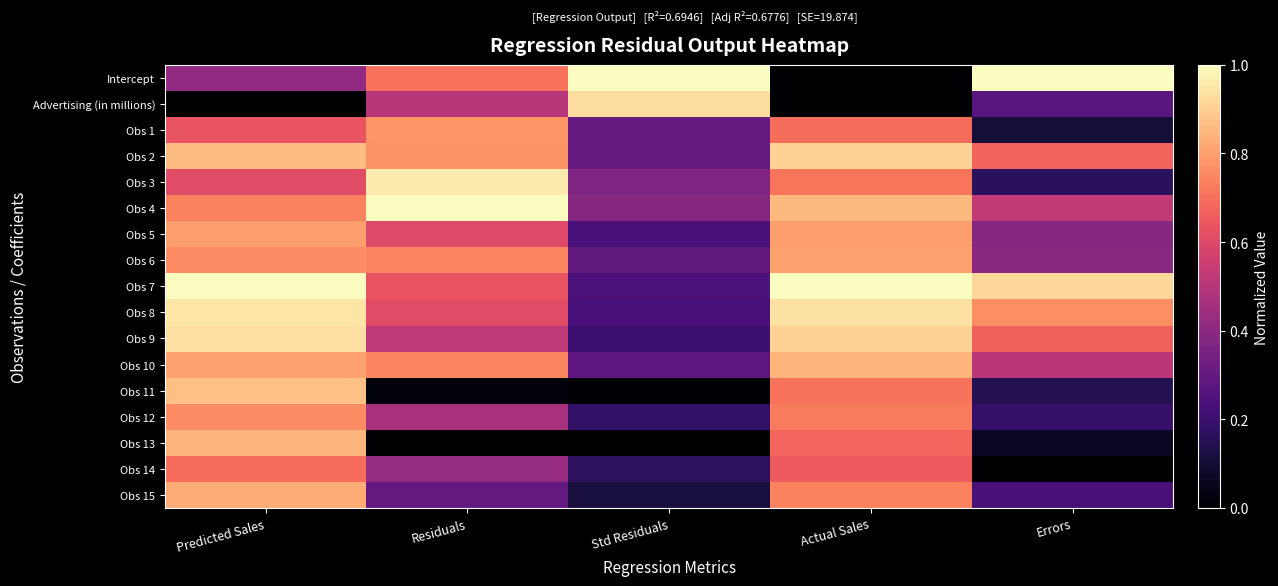

Reading left to right, extract all data points from this chart.

Intercept: Predicted Sales=0.4	Residuals=0.7	Std Residuals=1.0	Actual Sales=0.0	Errors=1.0
Advertising (in millions): Predicted Sales=0.0	Residuals=0.5	Std Residuals=0.9	Actual Sales=0.0	Errors=0.3
Obs 1: Predicted Sales=0.6	Residuals=0.8	Std Residuals=0.3	Actual Sales=0.7	Errors=0.1
Obs 2: Predicted Sales=0.9	Residuals=0.8	Std Residuals=0.3	Actual Sales=0.9	Errors=0.7
Obs 3: Predicted Sales=0.6	Residuals=1.0	Std Residuals=0.4	Actual Sales=0.7	Errors=0.2
Obs 4: Predicted Sales=0.7	Residuals=1.0	Std Residuals=0.4	Actual Sales=0.9	Errors=0.5
Obs 5: Predicted Sales=0.8	Residuals=0.6	Std Residuals=0.2	Actual Sales=0.8	Errors=0.4
Obs 6: Predicted Sales=0.8	Residuals=0.7	Std Residuals=0.3	Actual Sales=0.8	Errors=0.4
Obs 7: Predicted Sales=1.0	Residuals=0.6	Std Residuals=0.2	Actual Sales=1.0	Errors=0.9
Obs 8: Predicted Sales=0.9	Residuals=0.6	Std Residuals=0.2	Actual Sales=0.9	Errors=0.8
Obs 9: Predicted Sales=0.9	Residuals=0.5	Std Residuals=0.2	Actual Sales=0.9	Errors=0.7
Obs 10: Predicted Sales=0.8	Residuals=0.7	Std Residuals=0.3	Actual Sales=0.8	Errors=0.5
Obs 11: Predicted Sales=0.9	Residuals=0.0	Std Residuals=0.0	Actual Sales=0.7	Errors=0.1
Obs 12: Predicted Sales=0.8	Residuals=0.5	Std Residuals=0.2	Actual Sales=0.7	Errors=0.2
Obs 13: Predicted Sales=0.8	Residuals=0.0	Std Residuals=0.0	Actual Sales=0.7	Errors=0.1
Obs 14: Predicted Sales=0.7	Residuals=0.4	Std Residuals=0.2	Actual Sales=0.7	Errors=0.0
Obs 15: Predicted Sales=0.8	Residuals=0.3	Std Residuals=0.1	Actual Sales=0.7	Errors=0.2